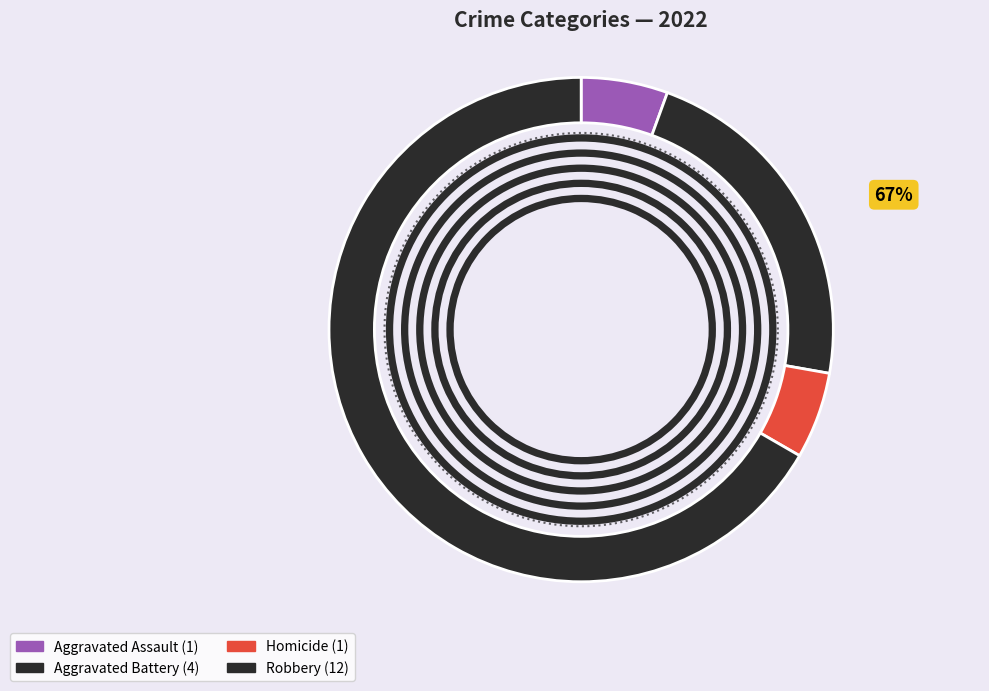

Approximately how many times larger is the value at Aggravated Assault compared to Robbery?

0.1